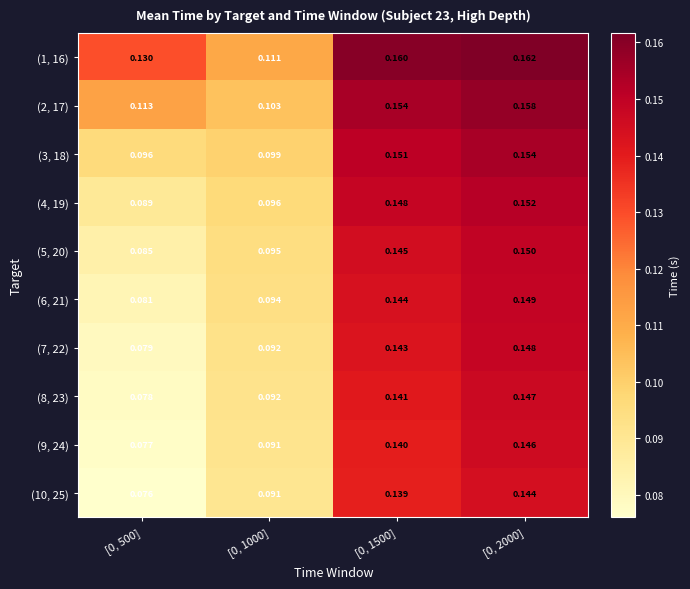

Between [0, 500] and [0, 1500], which is larger?

[0, 1500]